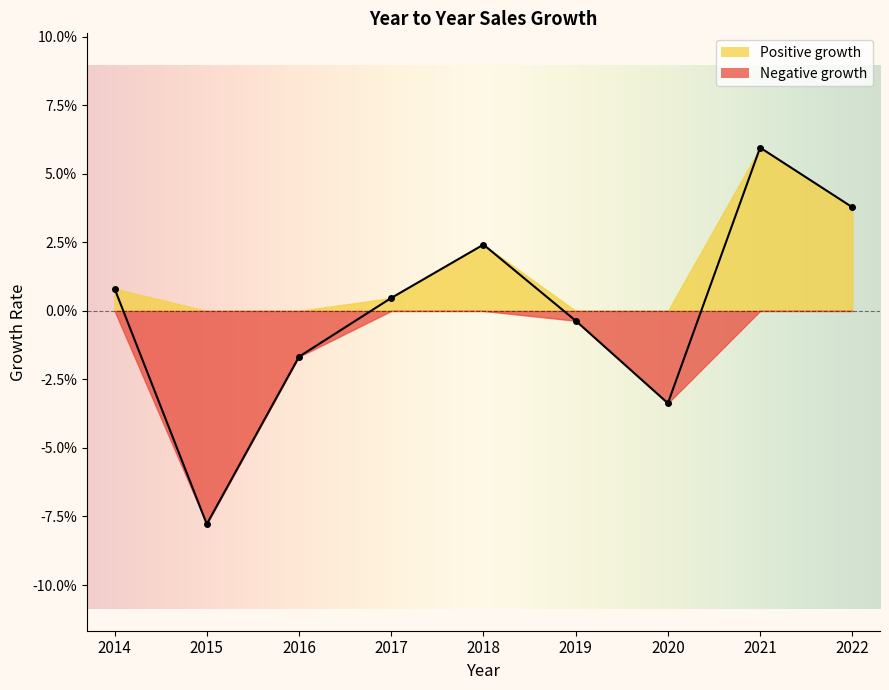

Between 2017 and 2014, which is larger?

2014